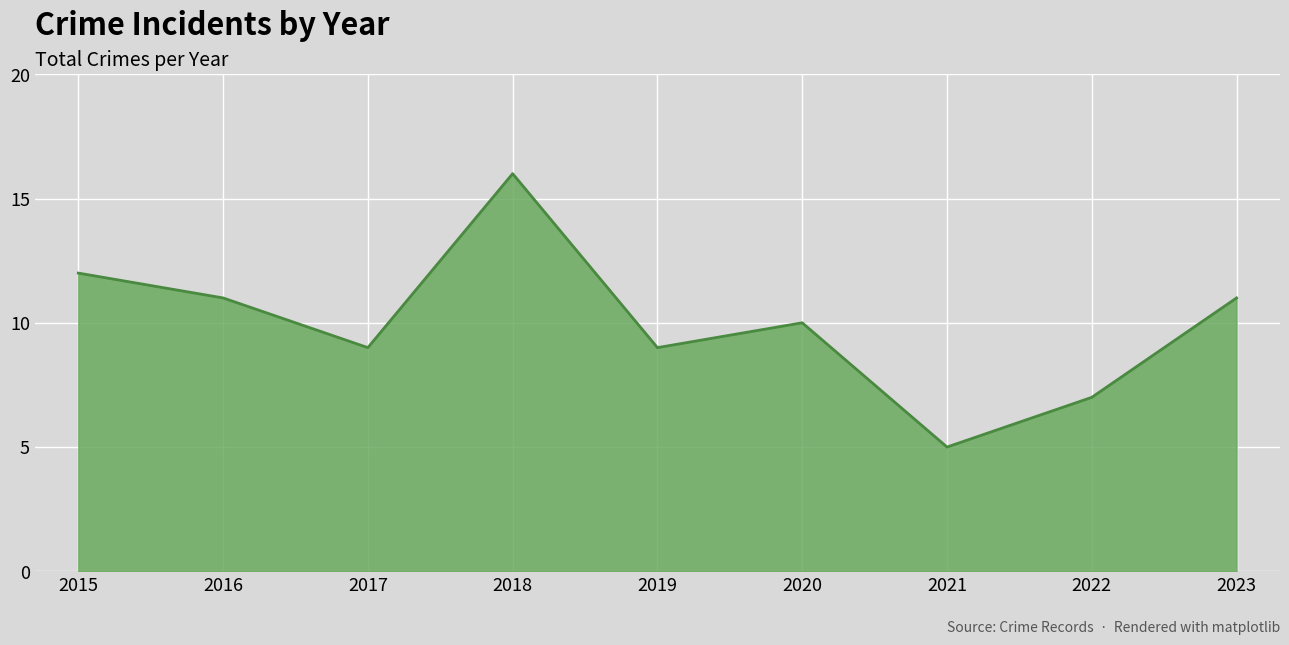

The value at 2018 is 22. True or false?

False